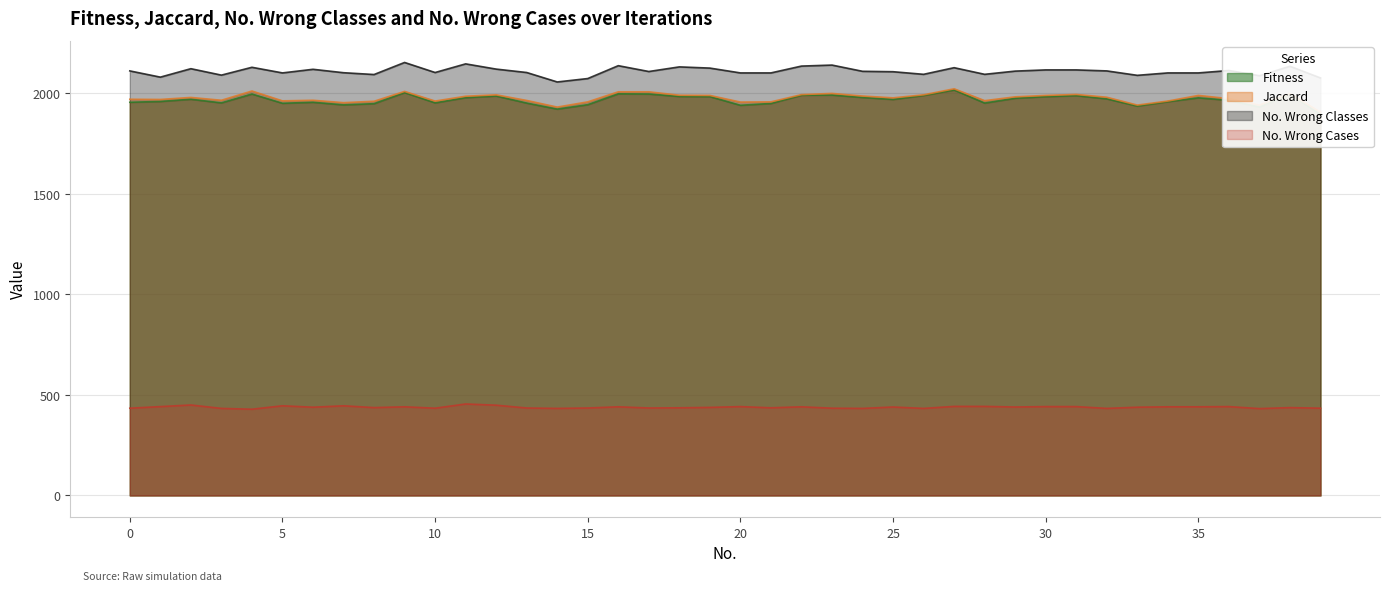

Reading left to right, extract all data points from this chart.

Fitness: 1956	1960	1971	1953	1997	1951	1956	1943	1949	2004	1953	1979	1987	1952	1922	1944	1998	1997	1985	1984	1941	1950	1991	1992	1980	1970	1990	2017	1952	1976	1984	1989	1973	1937	1959	1978	1966	1932	1997	1895
Jaccard: 1971	1970	1980	1966	2012	1963	1966	1954	1961	2010	1962	1986	1993	1965	1932	1958	2008	2008	1991	1990	1957	1958	1994	2000	1987	1978	1993	2023	1964	1983	1990	1995	1981	1942	1962	1990	1974	1942	1999	1907
No. Wrong Classes: 2112	2081	2123	2091	2130	2102	2120	2103	2094	2154	2104	2147	2121	2104	2057	2074	2138	2109	2132	2126	2102	2102	2136	2141	2110	2108	2095	2128	2095	2111	2117	2117	2112	2090	2102	2102	2114	2088	2135	2077
No. Wrong Cases: 434	442	450	433	429	446	439	446	437	441	434	455	449	435	433	435	441	435	436	438	442	436	441	434	433	440	433	443	443	440	442	442	433	439	441	441	442	432	437	434